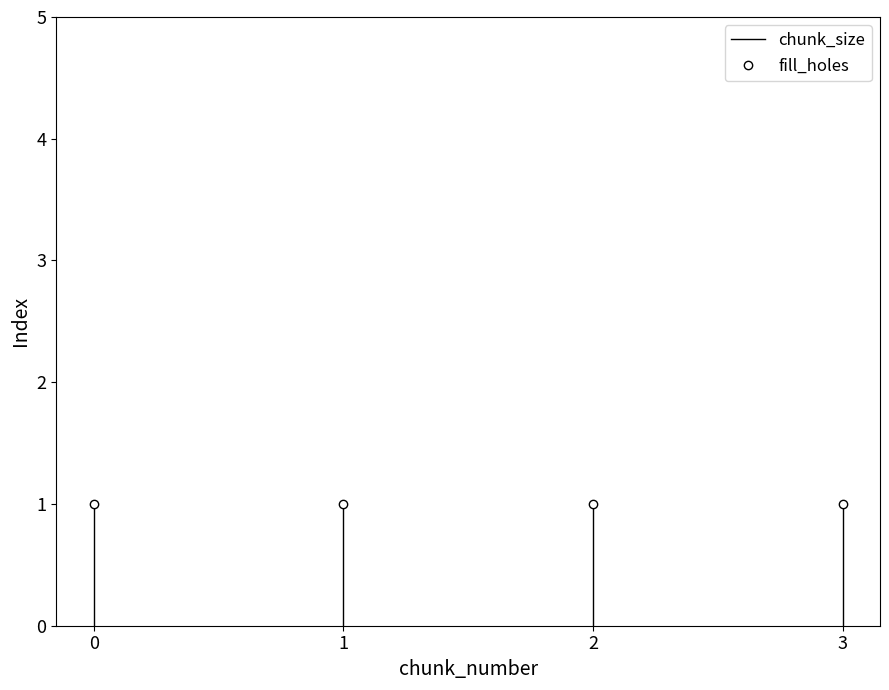

Which has a higher value, 1 or 0?

1